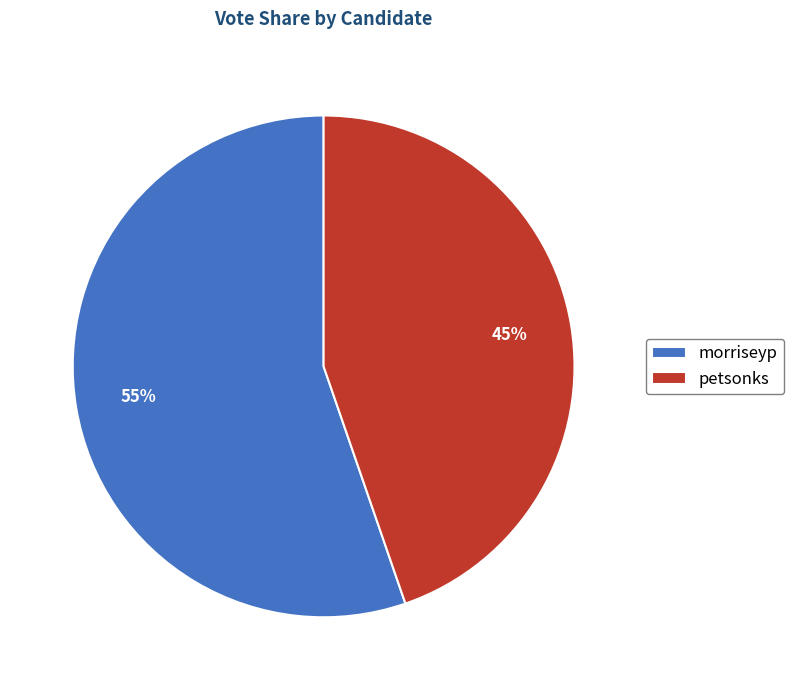

True or false: petsonks accounts for 45% of the total.

True